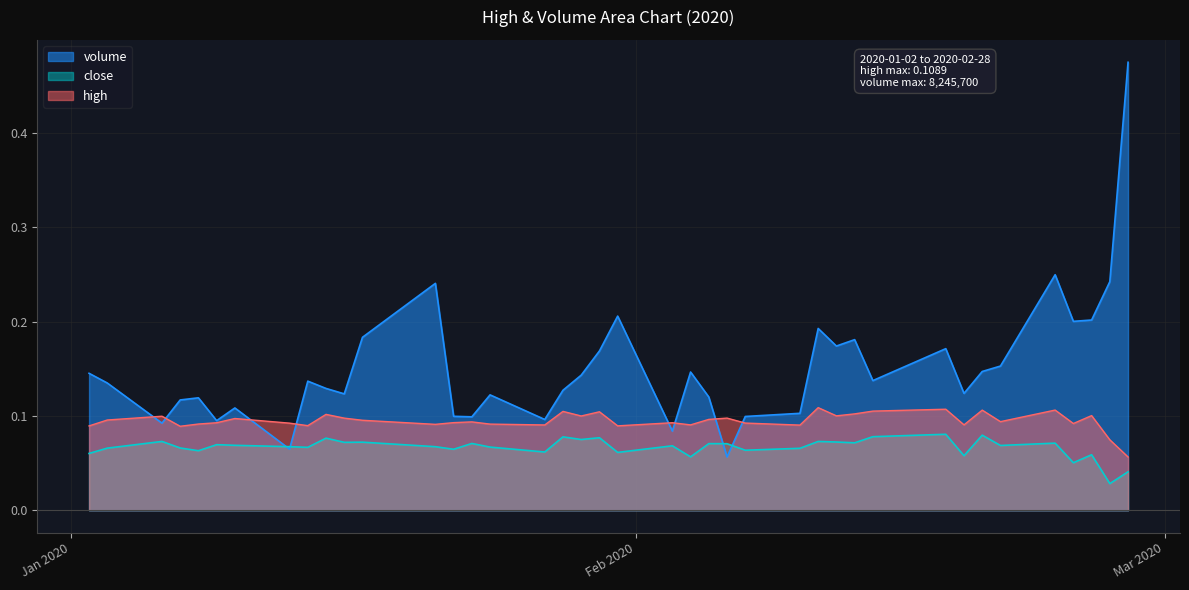

Which series has the largest total across all categories?

volume